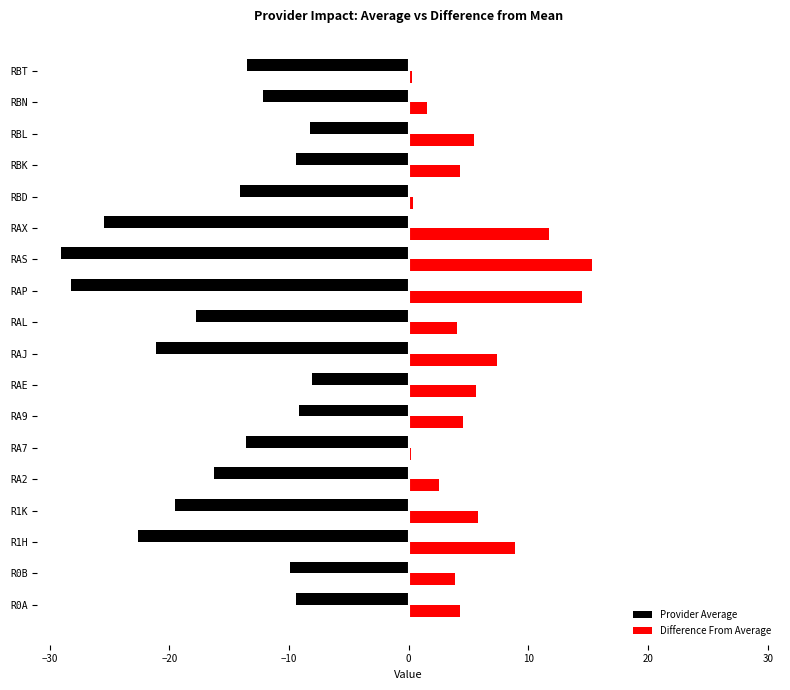

Which series has the largest total across all categories?

Difference From Average